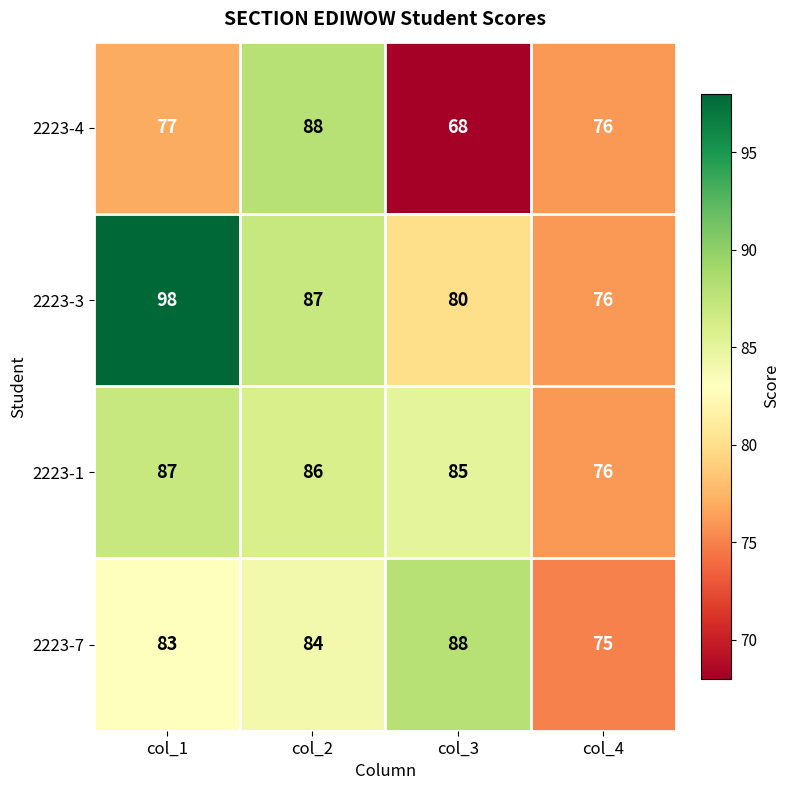

Which label corresponds to the largest value in the chart?

col_1